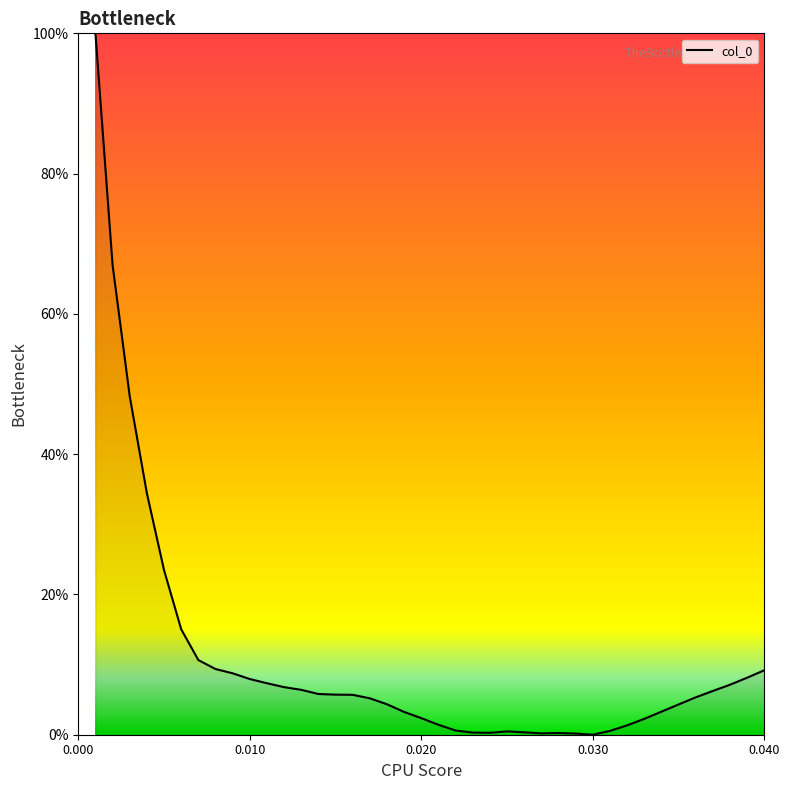

What is the difference between the maximum and minimum values?

100.0